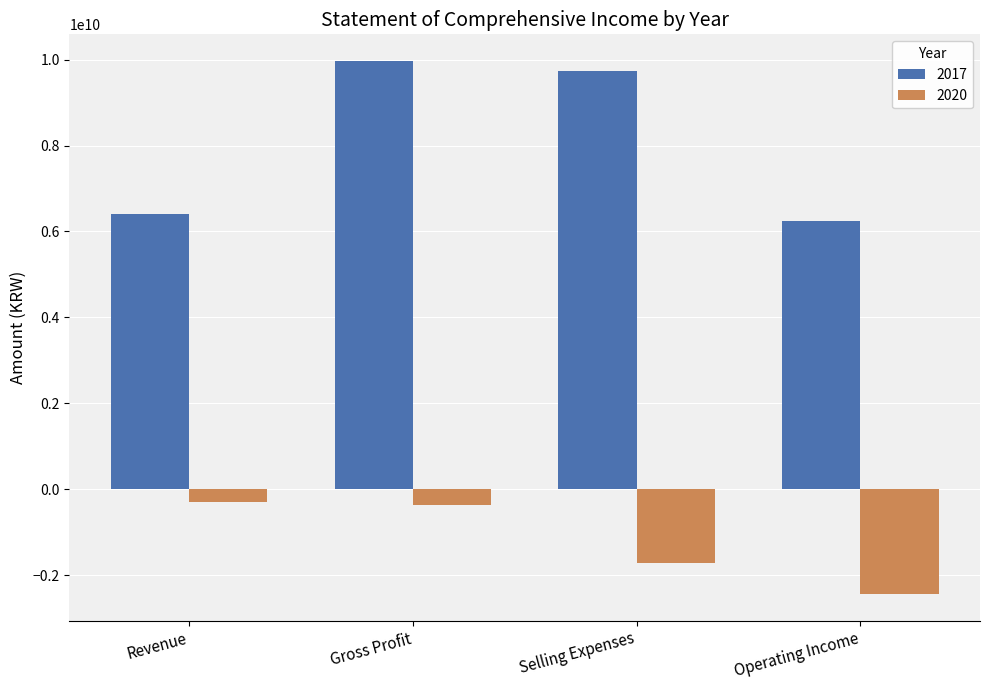

Reading left to right, transcribe all the data shown in this chart.

2017: Revenue=6415492051	Gross Profit=9968681801	Selling Expenses=9724378450	Operating Income=6235193370
2020: Revenue=-296206061	Gross Profit=-371406432	Selling Expenses=-1712999816	Operating Income=-2442776818